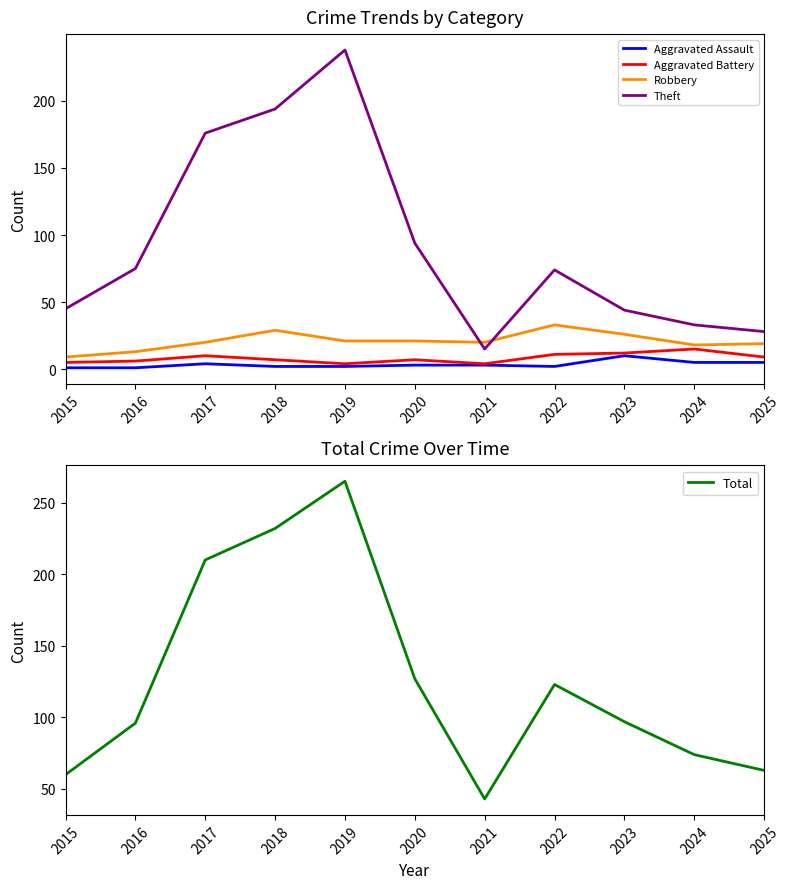

At which category is the sum across all series the highest?

2019